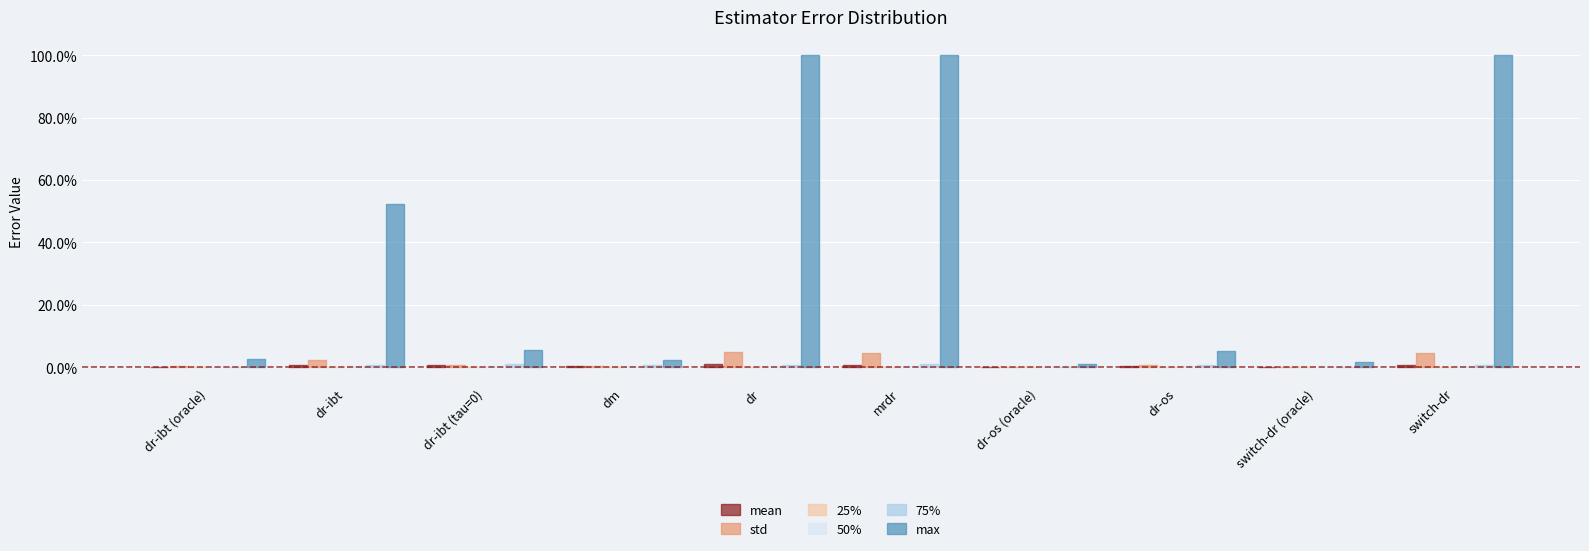

Reading left to right, list all the values displayed in this chart.

mean: dr-ibt (oracle)=0.0	dr-ibt=0.0	dr-ibt (tau=0)=0.0	dm=0.0	dr=0.0	mrdr=0.0	dr-os (oracle)=0.0	dr-os=0.0	switch-dr (oracle)=0.0	switch-dr=0.0
std: dr-ibt (oracle)=0.0	dr-ibt=0.0	dr-ibt (tau=0)=0.0	dm=0.0	dr=0.0	mrdr=0.0	dr-os (oracle)=0.0	dr-os=0.0	switch-dr (oracle)=0.0	switch-dr=0.0
25%: dr-ibt (oracle)=0.0	dr-ibt=0.0	dr-ibt (tau=0)=0.0	dm=0.0	dr=0.0	mrdr=0.0	dr-os (oracle)=0.0	dr-os=0.0	switch-dr (oracle)=0.0	switch-dr=0.0
50%: dr-ibt (oracle)=0.0	dr-ibt=0.0	dr-ibt (tau=0)=0.0	dm=0.0	dr=0.0	mrdr=0.0	dr-os (oracle)=0.0	dr-os=0.0	switch-dr (oracle)=0.0	switch-dr=0.0
75%: dr-ibt (oracle)=0.0	dr-ibt=0.0	dr-ibt (tau=0)=0.0	dm=0.0	dr=0.0	mrdr=0.0	dr-os (oracle)=0.0	dr-os=0.0	switch-dr (oracle)=0.0	switch-dr=0.0
max: dr-ibt (oracle)=0.0	dr-ibt=0.5	dr-ibt (tau=0)=0.1	dm=0.0	dr=1.0	mrdr=1.0	dr-os (oracle)=0.0	dr-os=0.1	switch-dr (oracle)=0.0	switch-dr=1.0